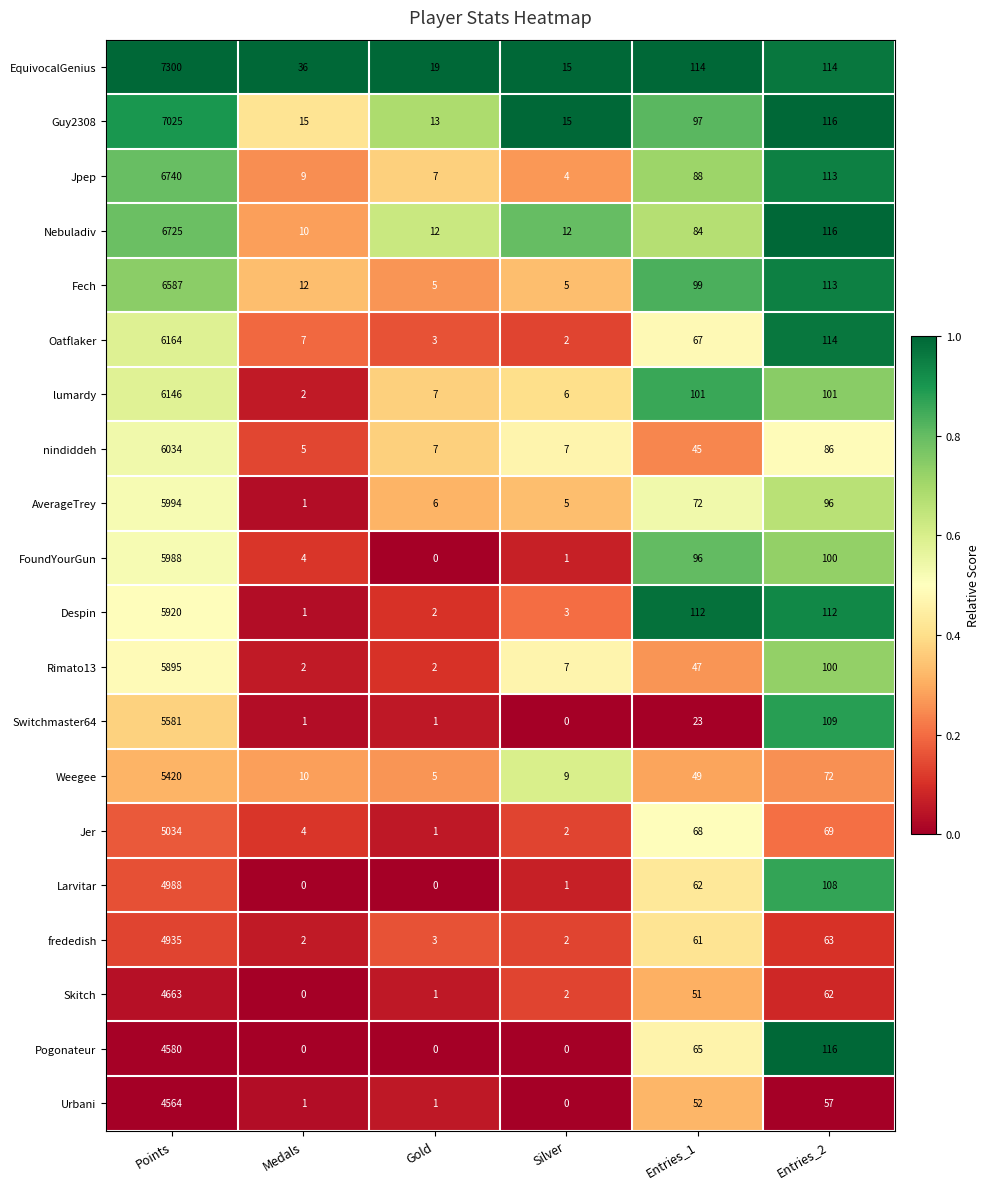

List the series in order of their peak value, highest first.

EquivocalGenius, Guy2308, Jpep, Nebuladiv, Fech, Oatflaker, lumardy, nindiddeh, AverageTrey, FoundYourGun, Despin, Rimato13, Switchmaster64, Weegee, Jer, Larvitar, frededish, Skitch, Pogonateur, Urbani